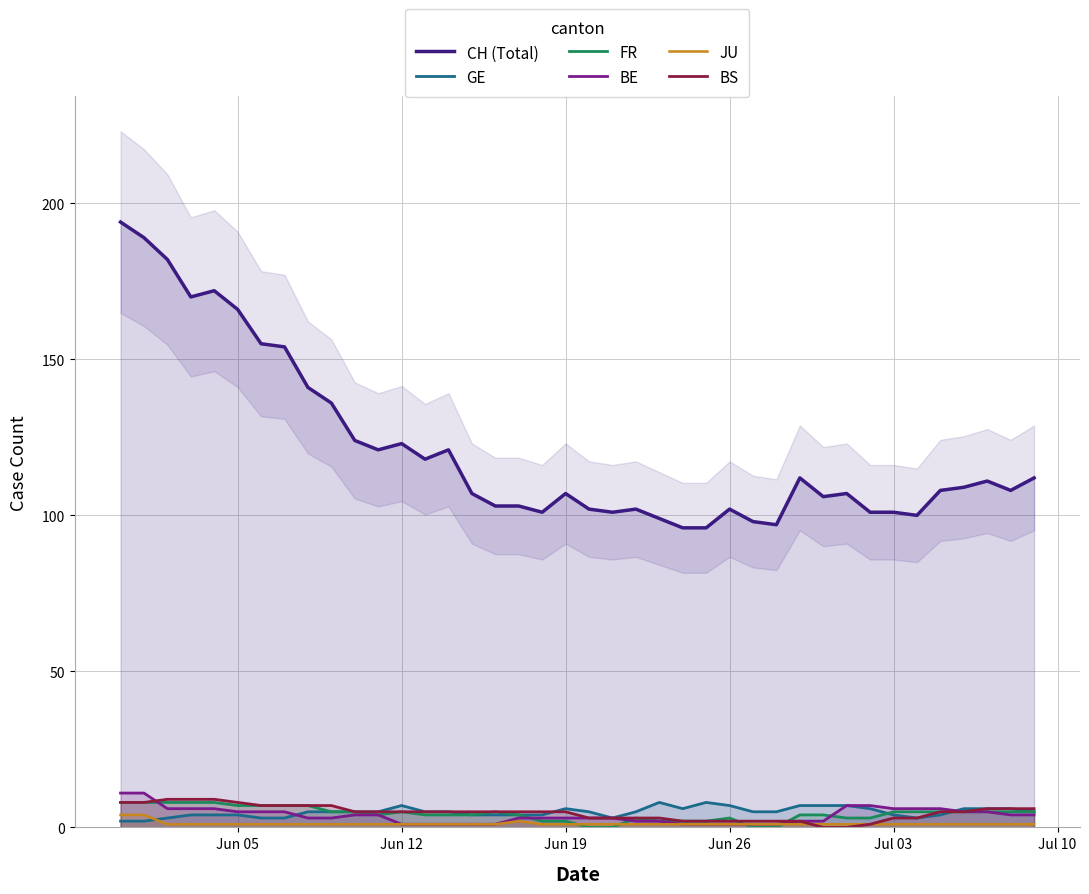

True or false: FR and CH (Total) cross at least once.

False